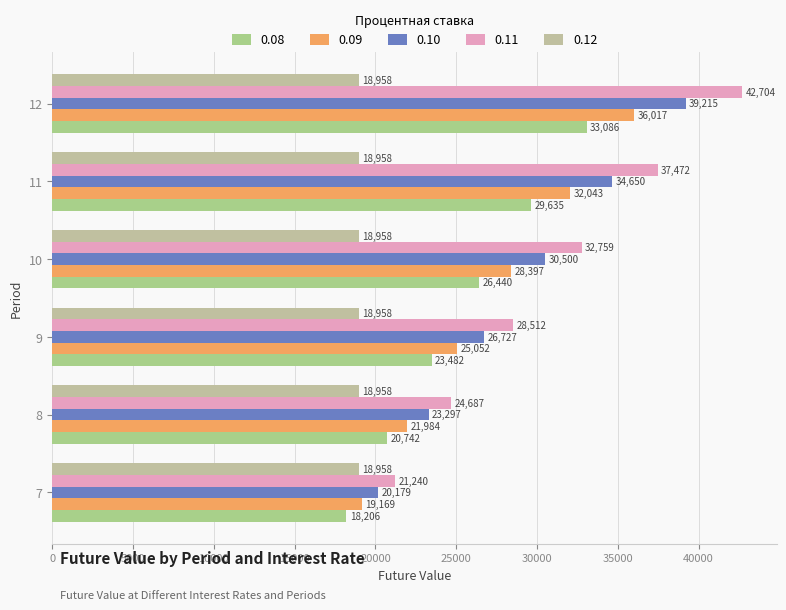

How many categories are shown in the chart?

6